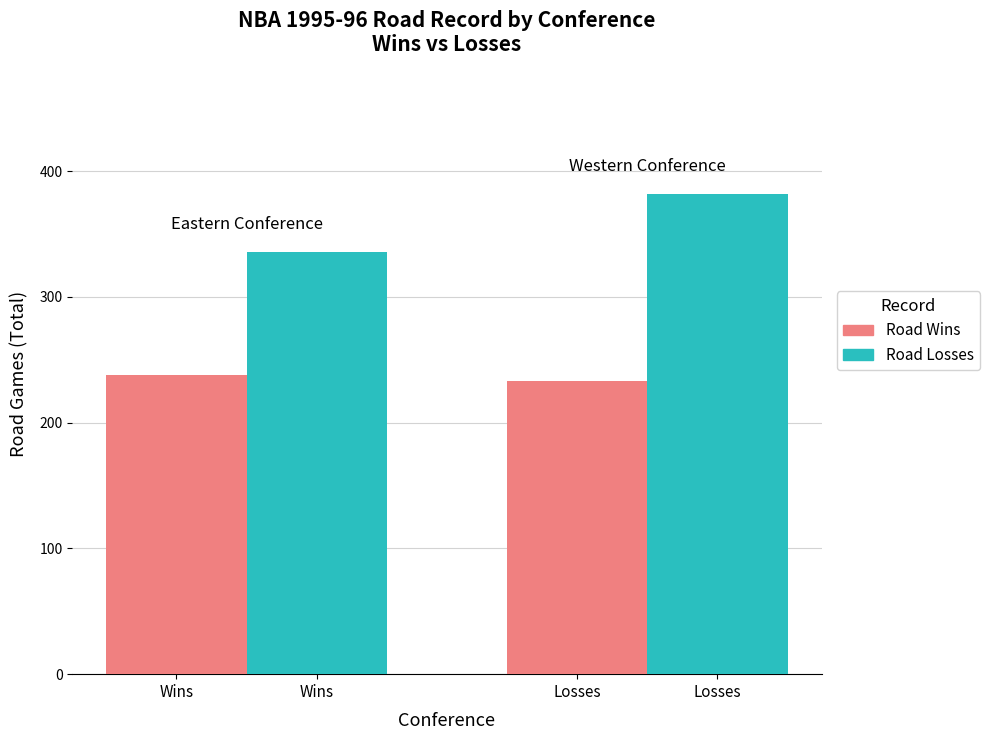

Which series has the widest spread of values?

Road Losses